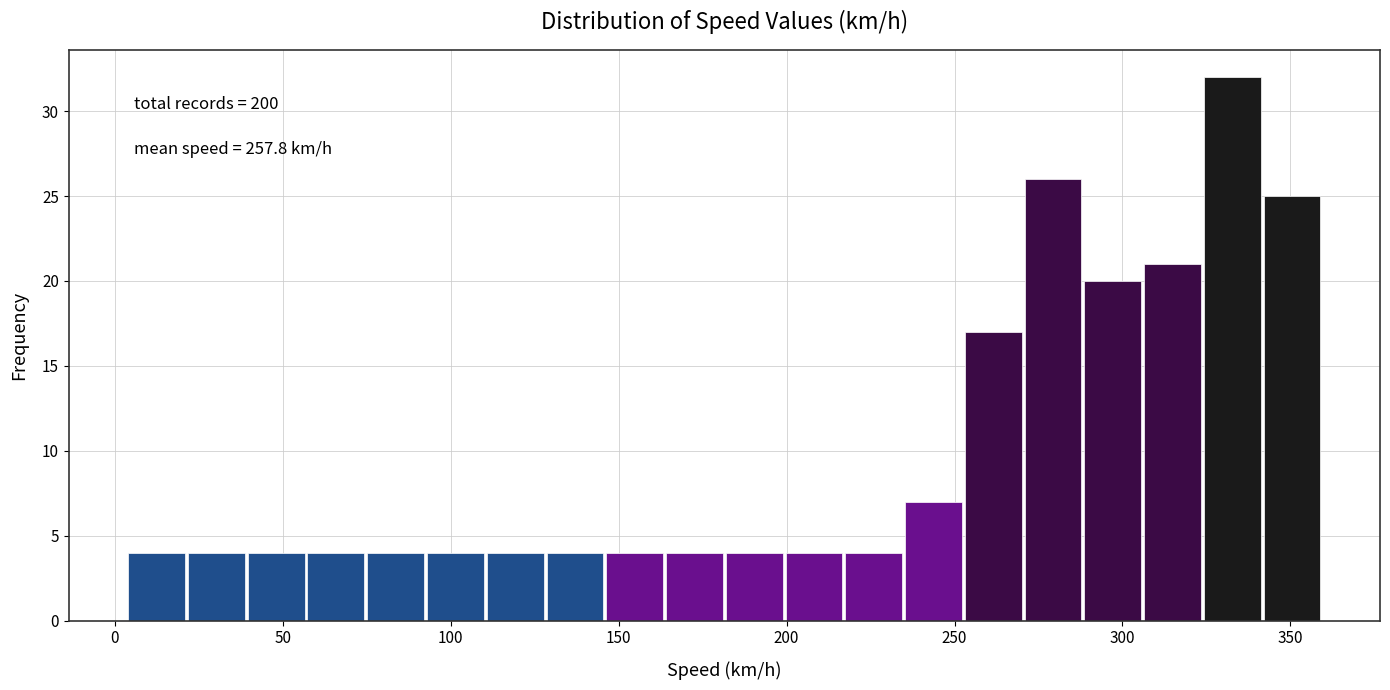

Around what value on the x-axis is the tallest bar? Give the approximate position of its centre, as read against the axis.

335